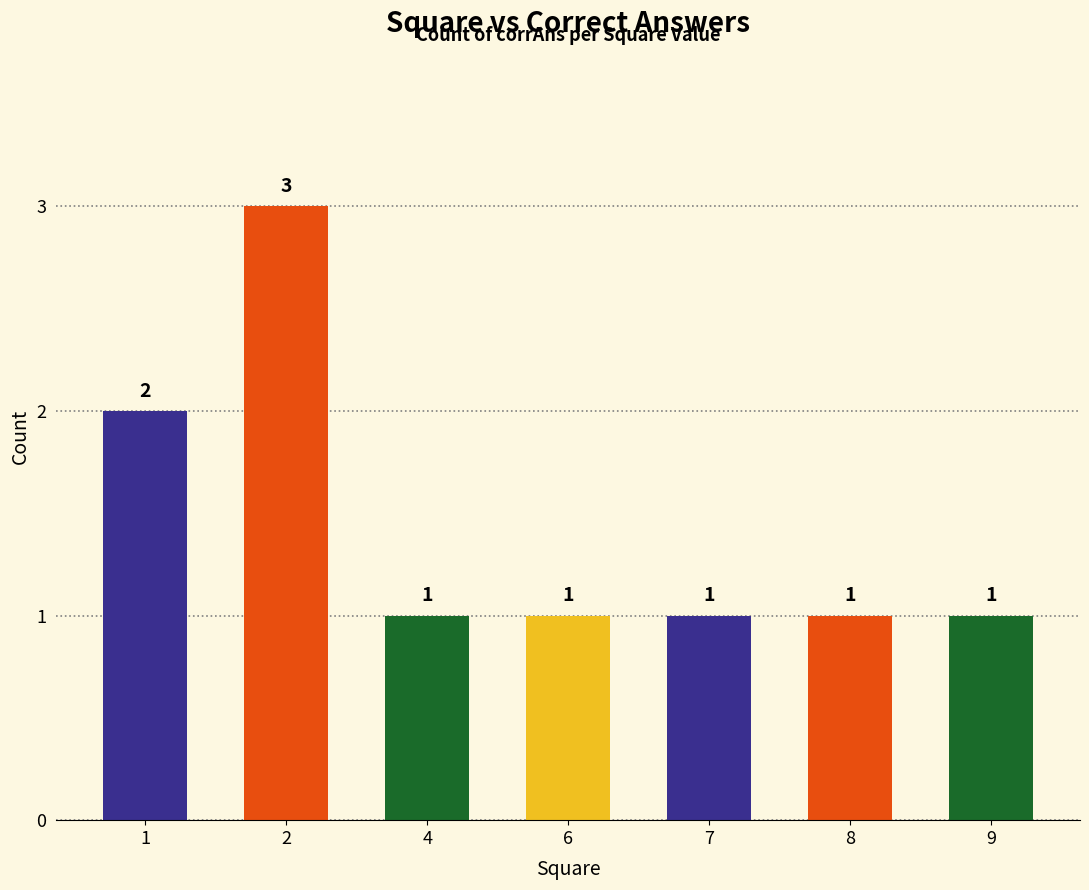

Count the number of data series in this chart.

1